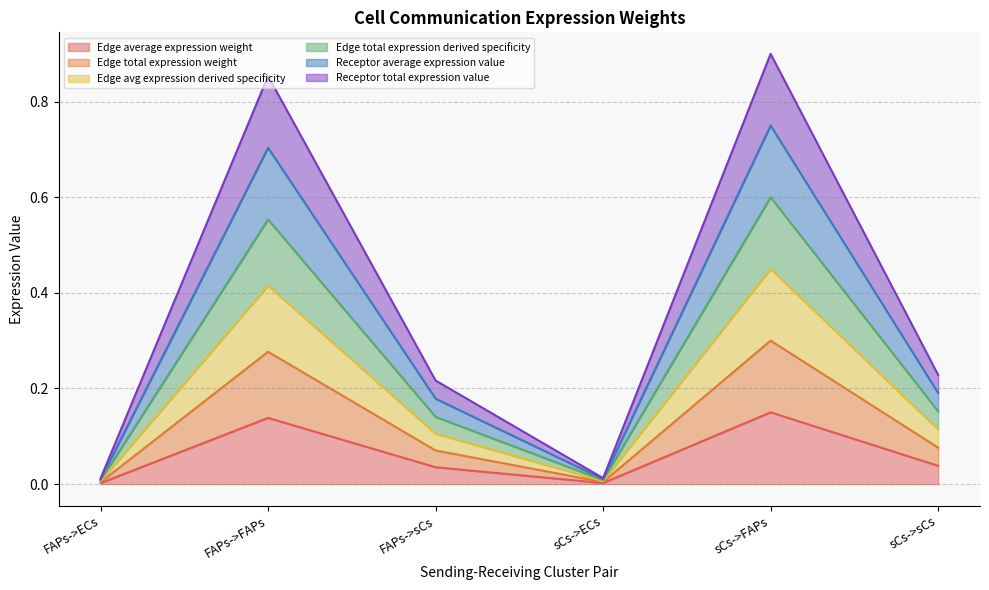

Between FAPs->ECs and FAPs->sCs, which is larger?

FAPs->sCs